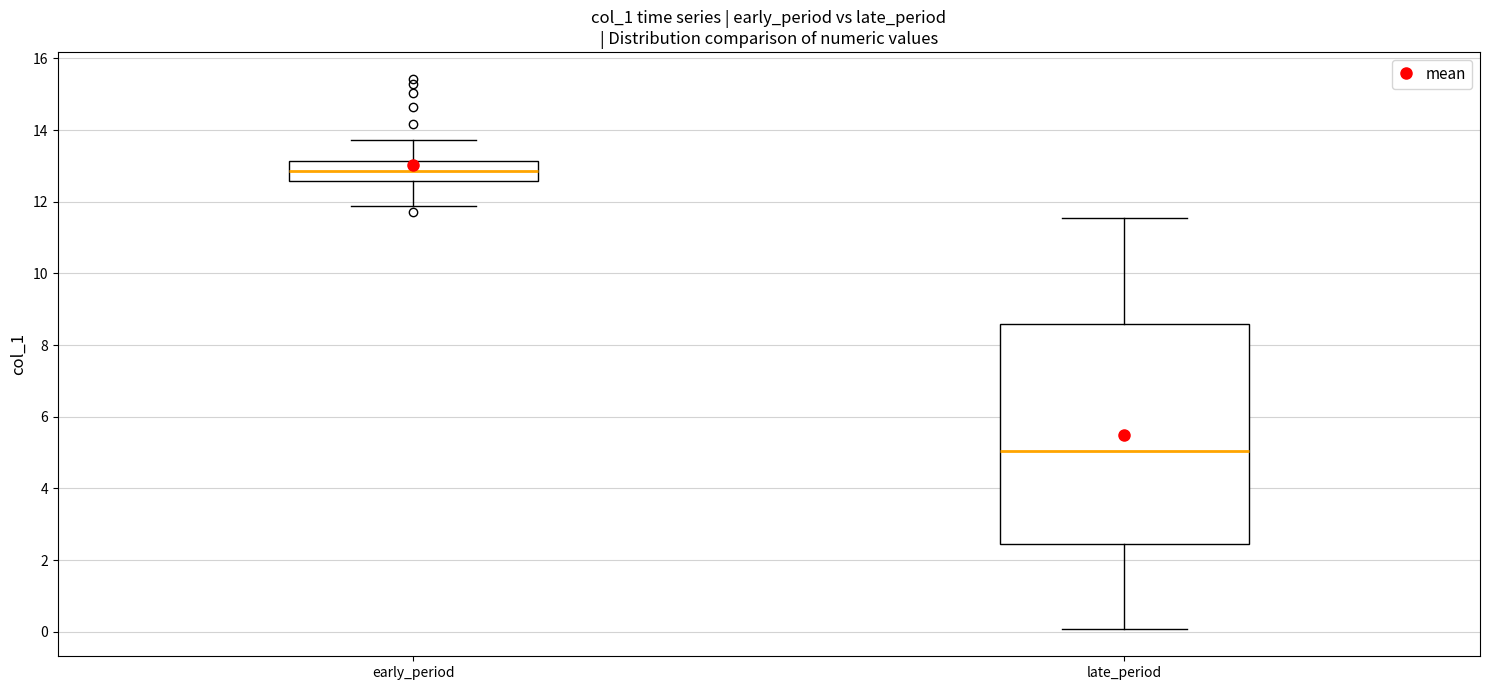

Reading left to right, read every box against the y-axis: the position of its median line, the range the box covers, and the ends of its whiskers. The values are not printed on the chart, so give them approximately, as read against the axis.

early_period: median 12.8, box 12.6 to 13.2, whiskers 11.8 to 13.8
late_period: median 5.0, box 2.4 to 8.6, whiskers 0.0 to 11.6